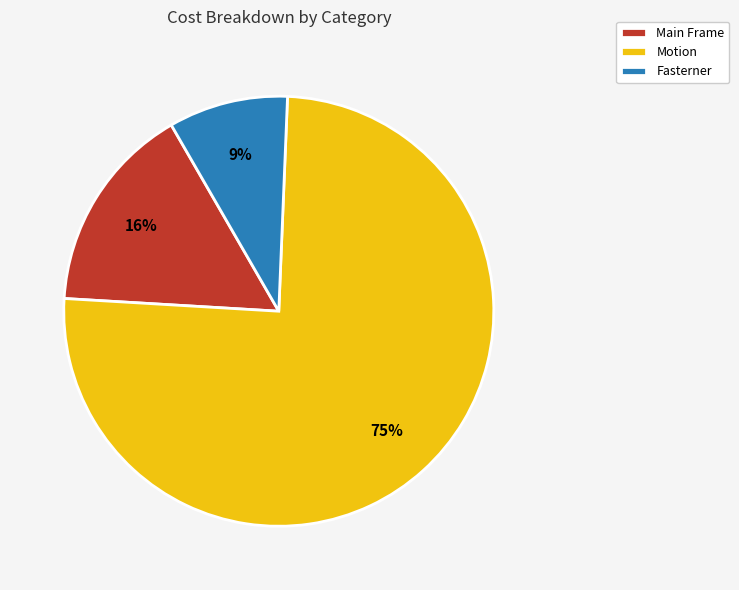

Rank the categories by value from lowest to highest.

Fasterner, Main Frame, Motion